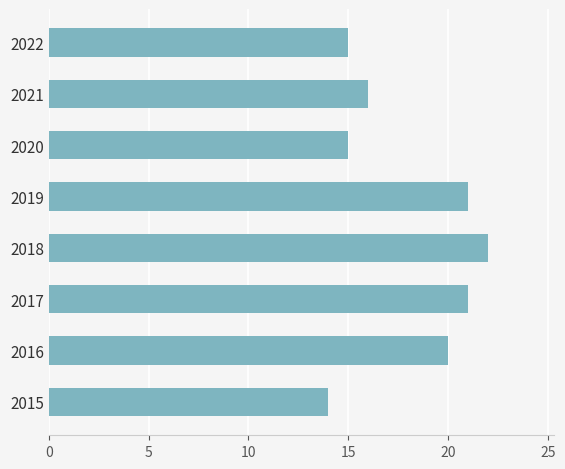

What is the difference between the second highest and minimum values?

7